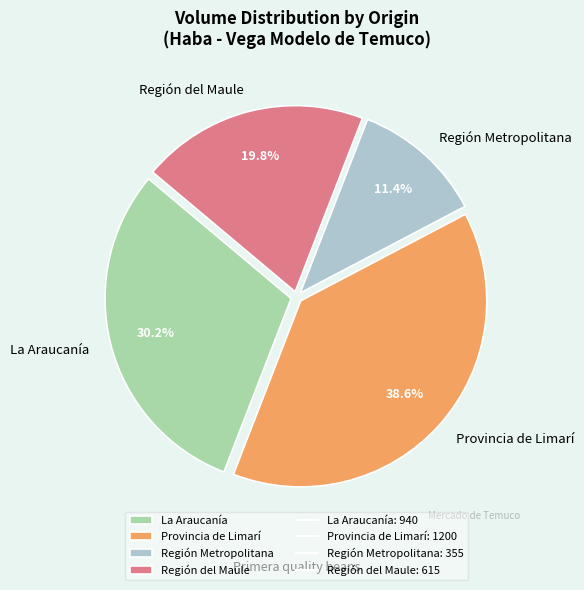

Count the number of slices in the pie.

4